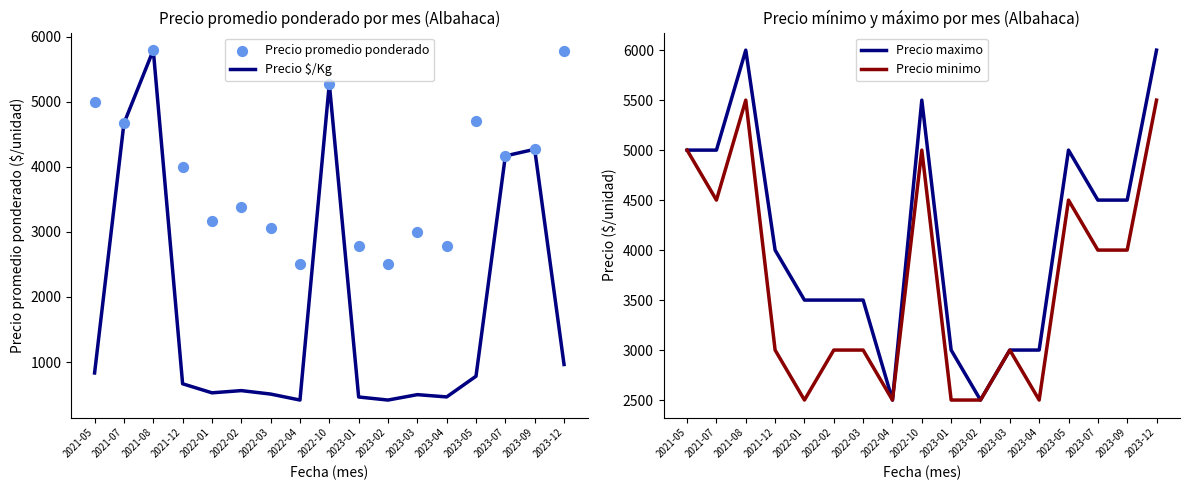

Which series reaches the maximum Y coordinate?

Precio maximo